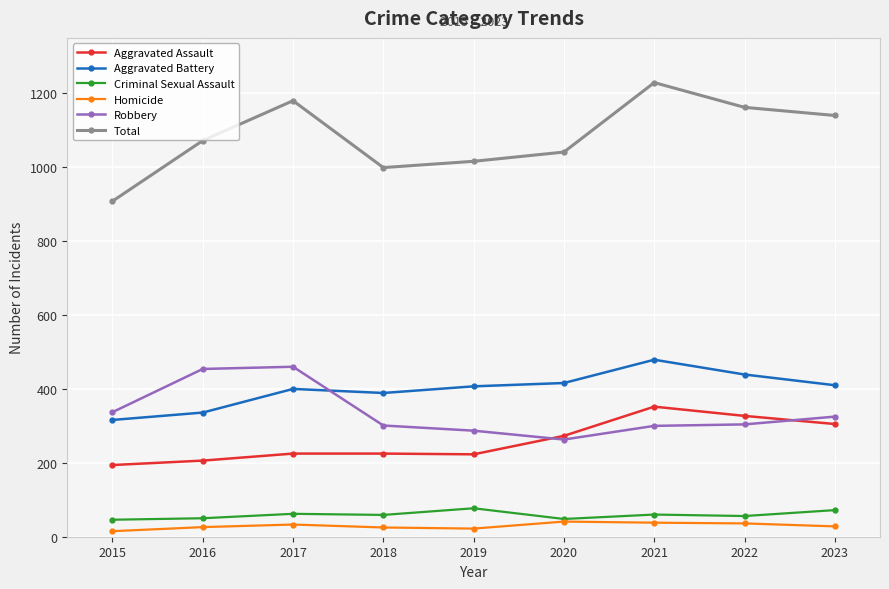

At which category is the sum across all series the highest?

2021